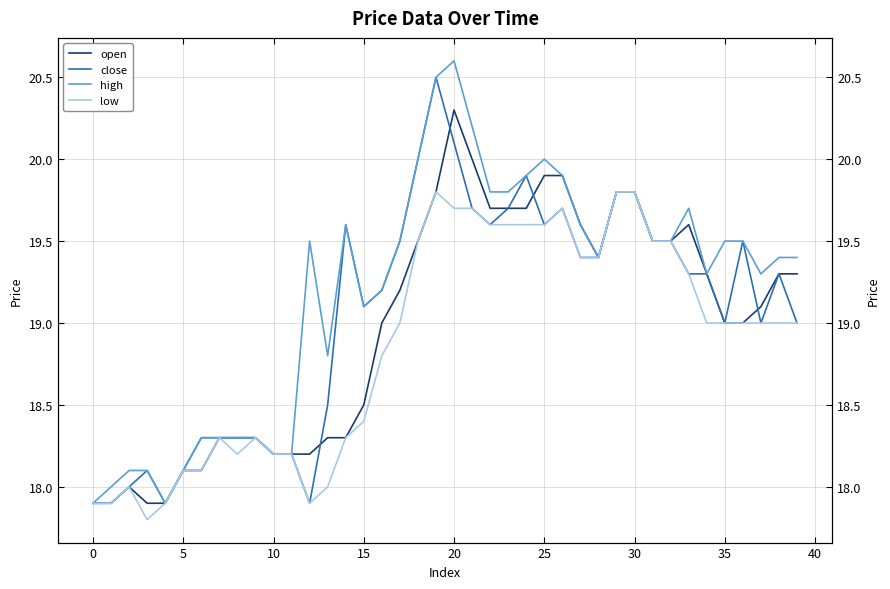

What is the label of the 27th point from the left?

26